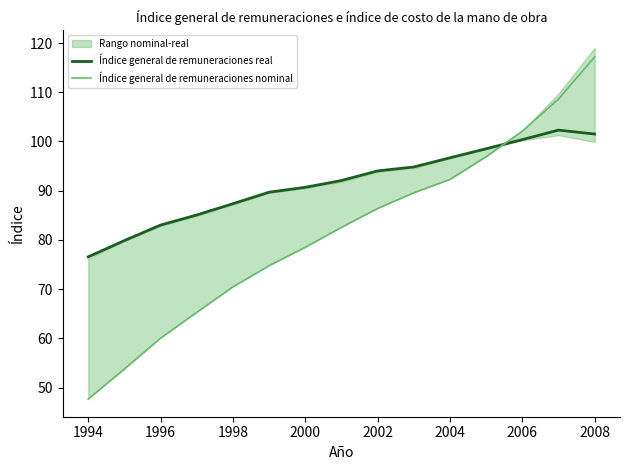

In Índice general de remuneraciones real, how many points are higher than both neighbors (excluding endpoints)?

1